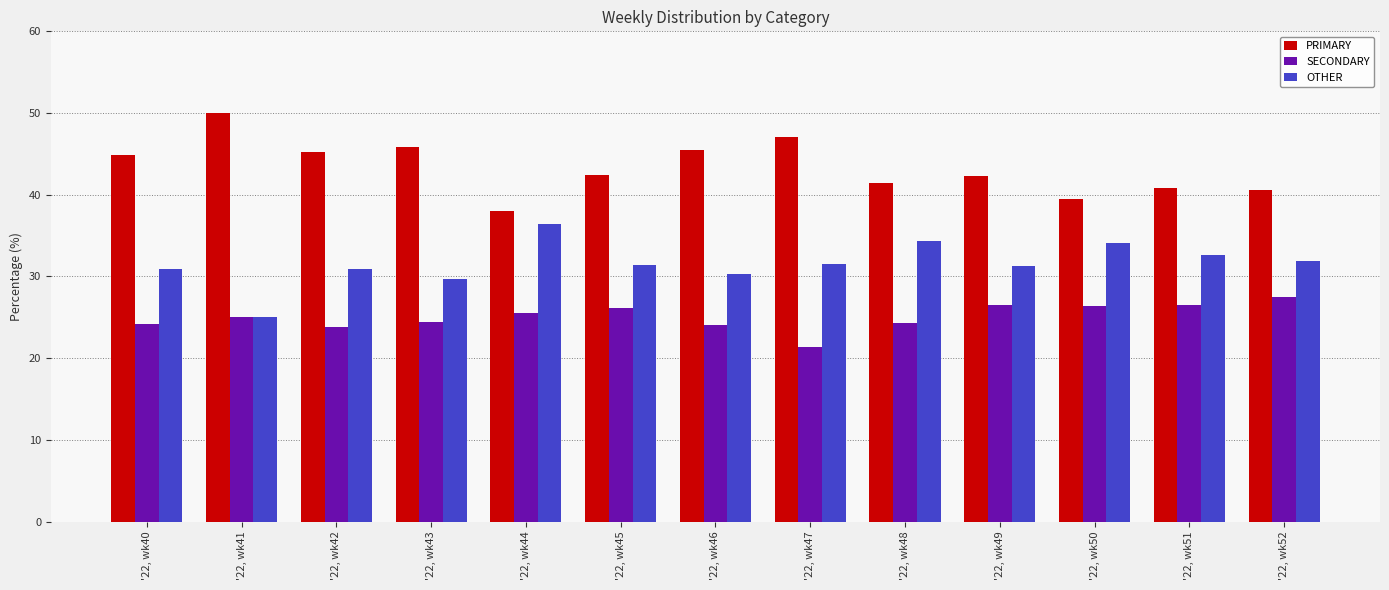

Read the SECONDARY value at '22, wk51.

26.5